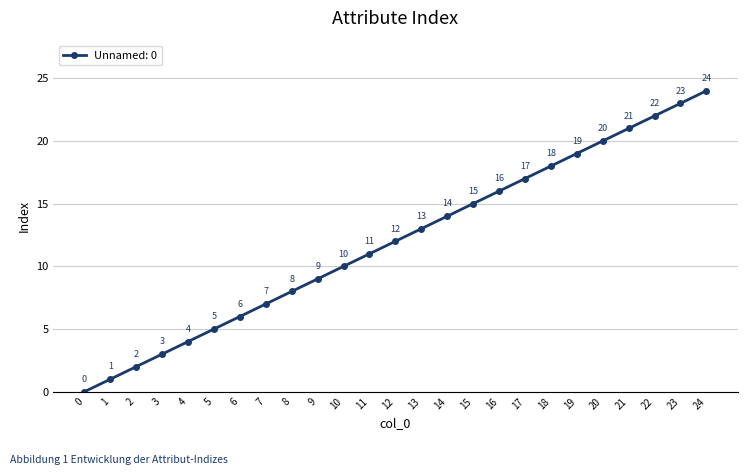

Is this an area chart (filled region under the line)?

No